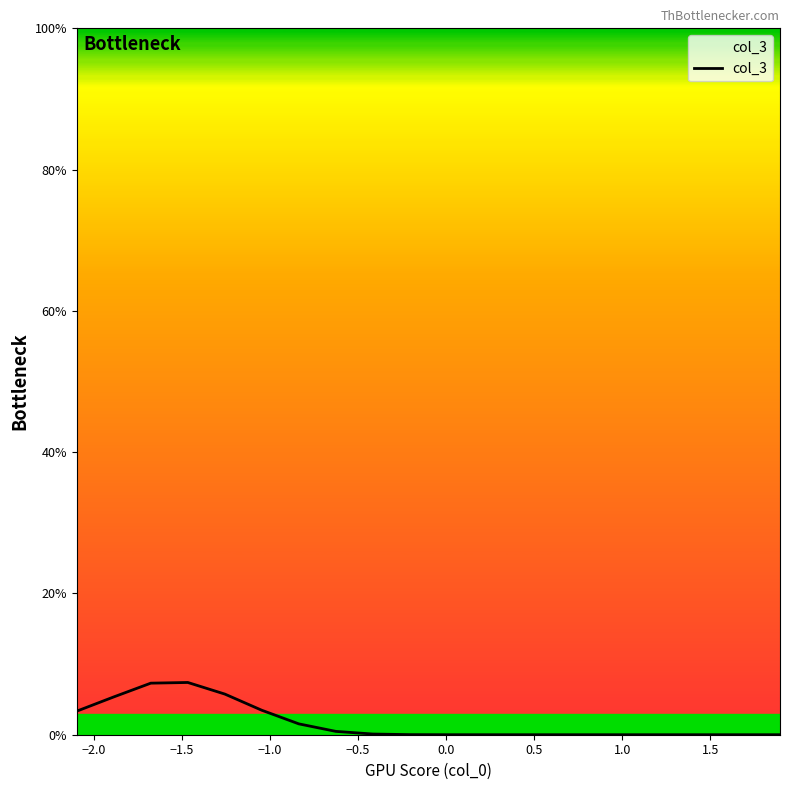

What is the difference between the second highest and second lowest values?

0.1